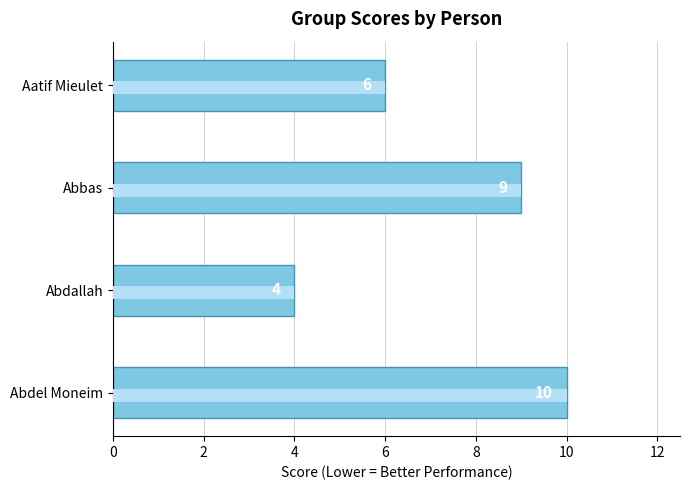

Reading left to right, extract all data points from this chart.

6	9	4	10